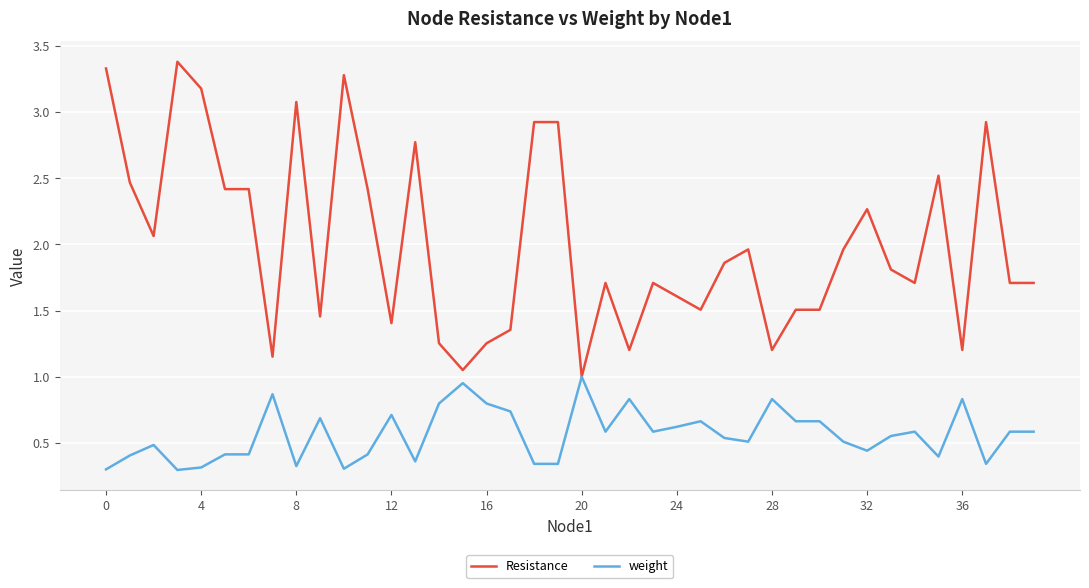

What is the greatest value displayed?

3.4